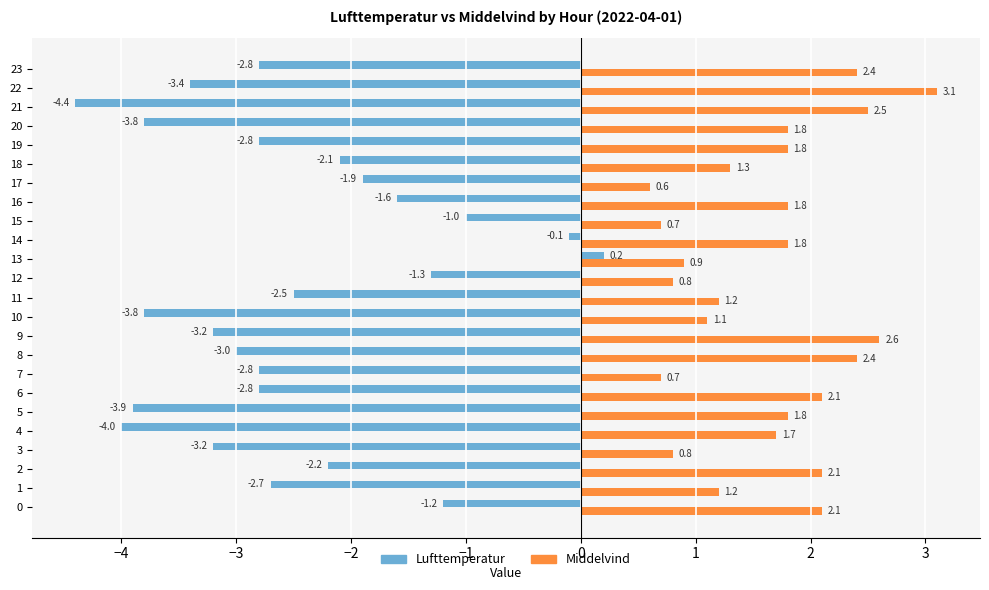

Which series has the widest spread of values?

Lufttemperatur